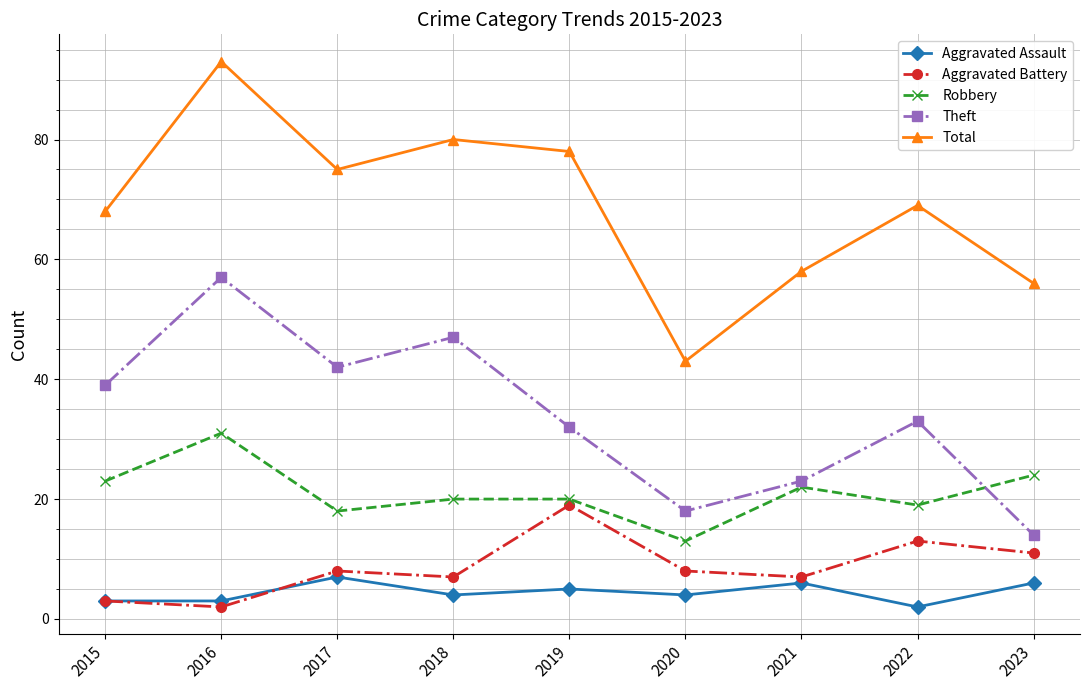

Reading left to right, transcribe all the data shown in this chart.

Aggravated Assault: 2015=3	2016=3	2017=7	2018=4	2019=5	2020=4	2021=6	2022=2	2023=6
Aggravated Battery: 2015=3	2016=2	2017=8	2018=7	2019=19	2020=8	2021=7	2022=13	2023=11
Robbery: 2015=23	2016=31	2017=18	2018=20	2019=20	2020=13	2021=22	2022=19	2023=24
Theft: 2015=39	2016=57	2017=42	2018=47	2019=32	2020=18	2021=23	2022=33	2023=14
Total: 2015=68	2016=93	2017=75	2018=80	2019=78	2020=43	2021=58	2022=69	2023=56